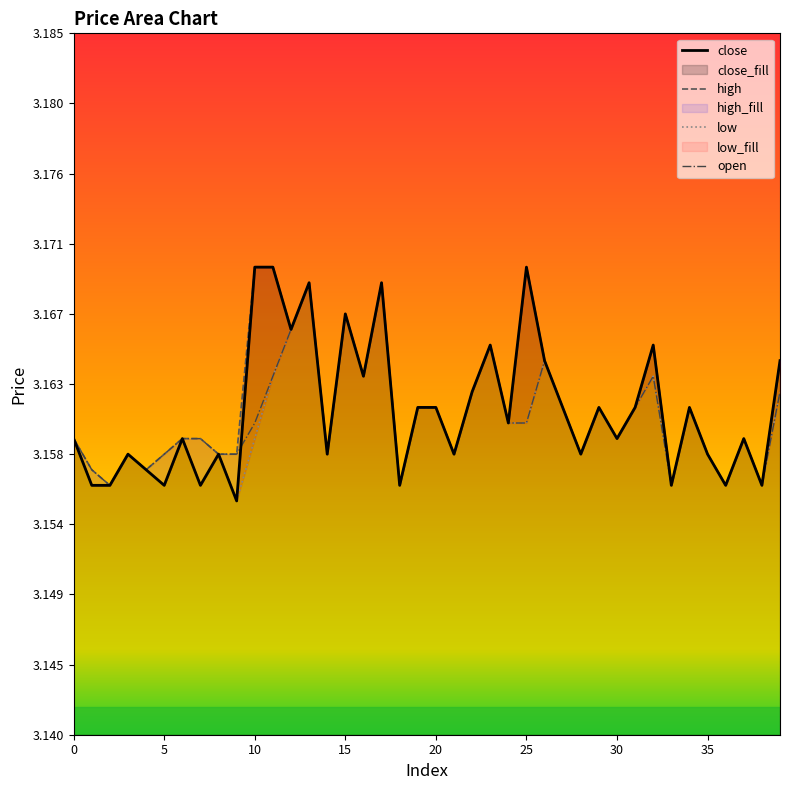

Is it true that open equals 3.2 at 14?

True